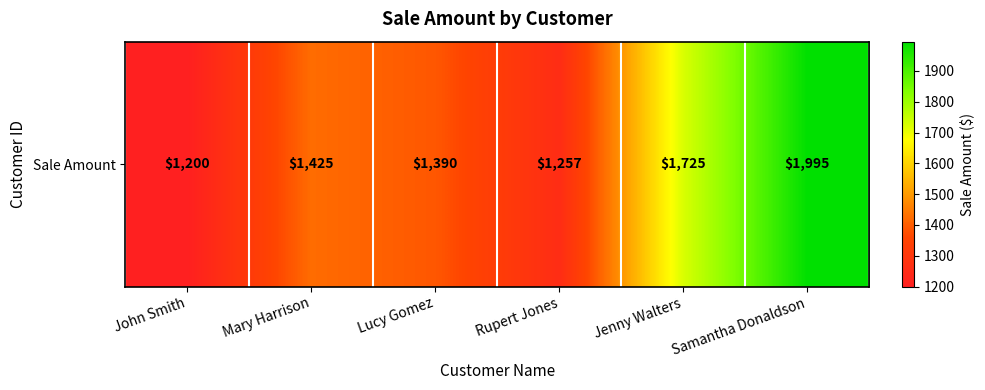

Between John Smith and Jenny Walters, which is larger?

Jenny Walters